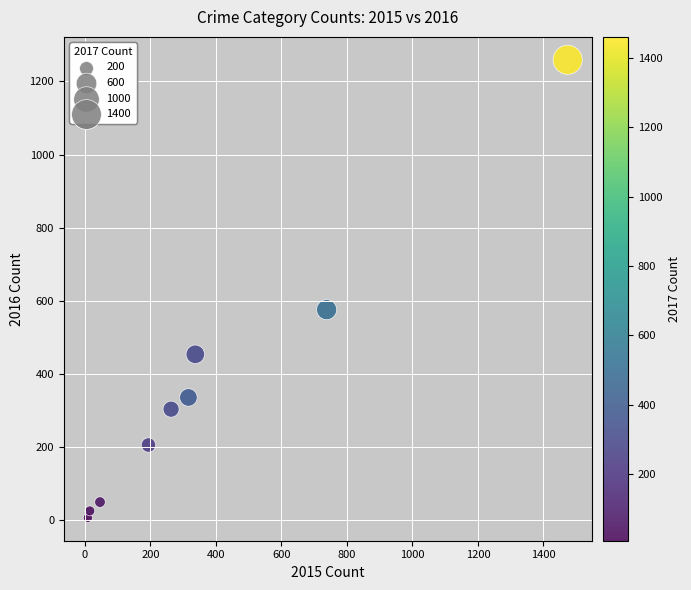

What Y value in the scatter plot is closest to 633?

576